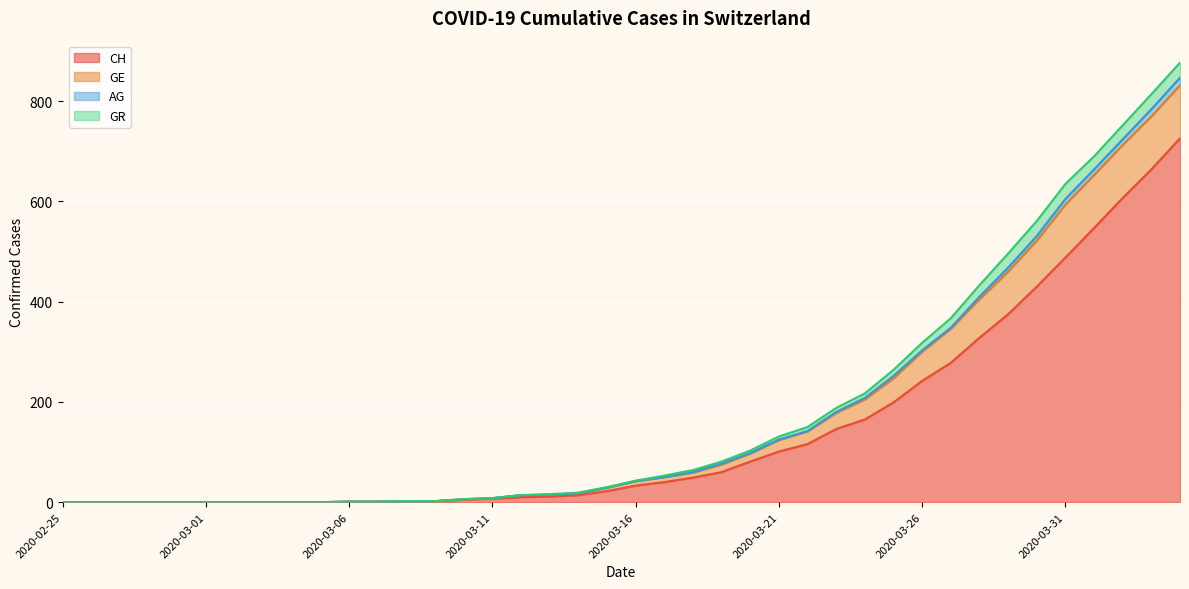

What is the difference between the maximum and minimum values in the CH series?

726